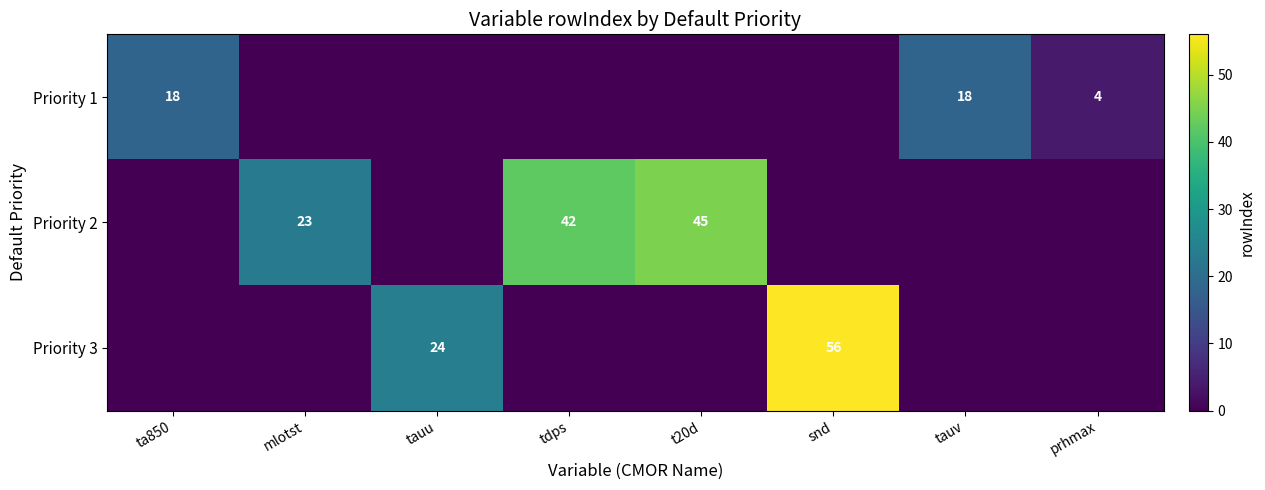

Is it true that Priority 1 equals 29 at ta850?

False